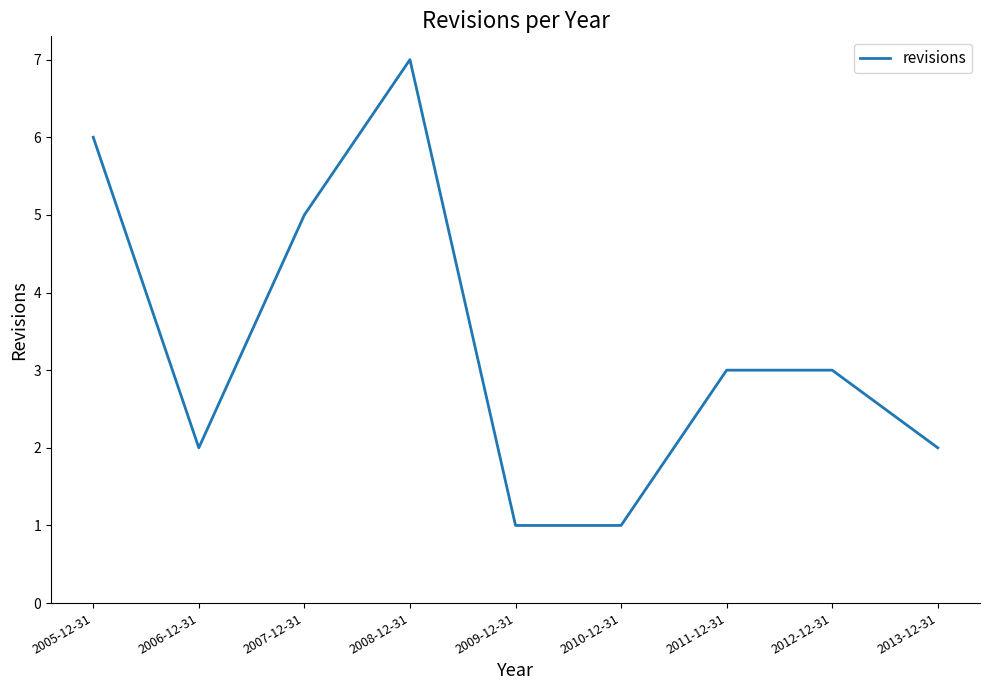

Between 2011-12-31 and 2010-12-31, which is larger?

2011-12-31